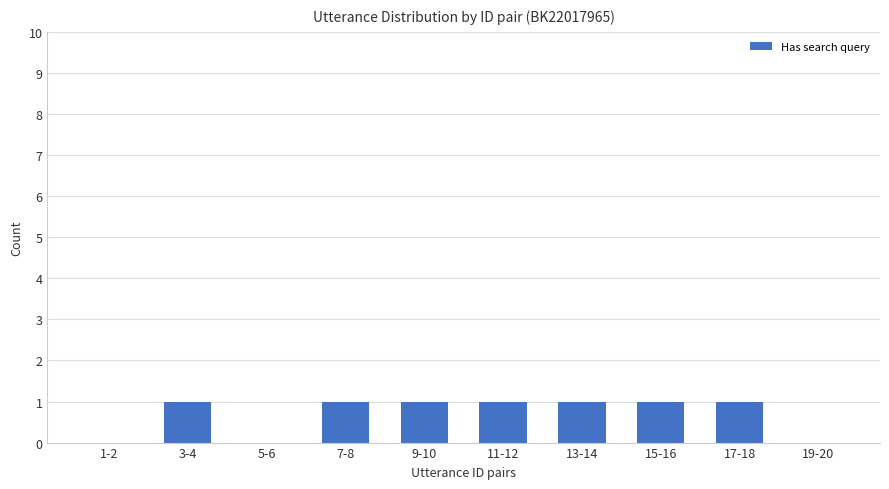

True or false: the data shows 1 at 9-10.

True